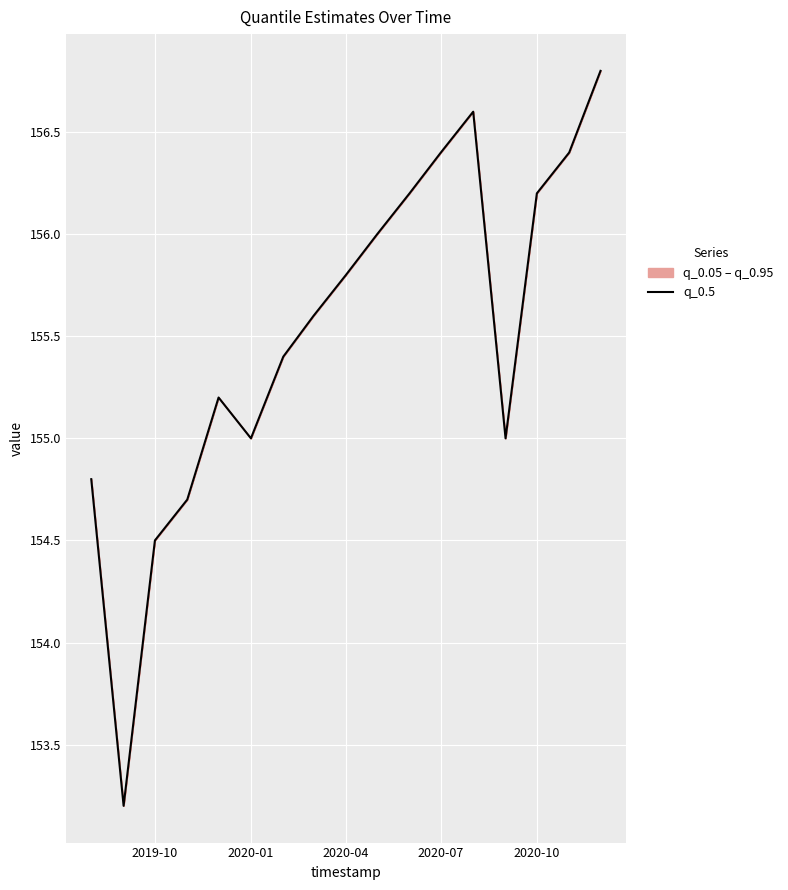

What is the difference between the second highest and second lowest values?

2.1